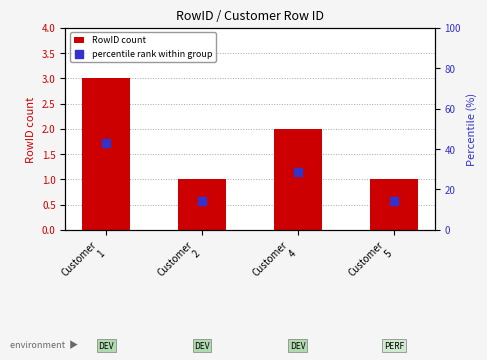

Which series has the largest Y range (max minus min)?

percentile rank within group